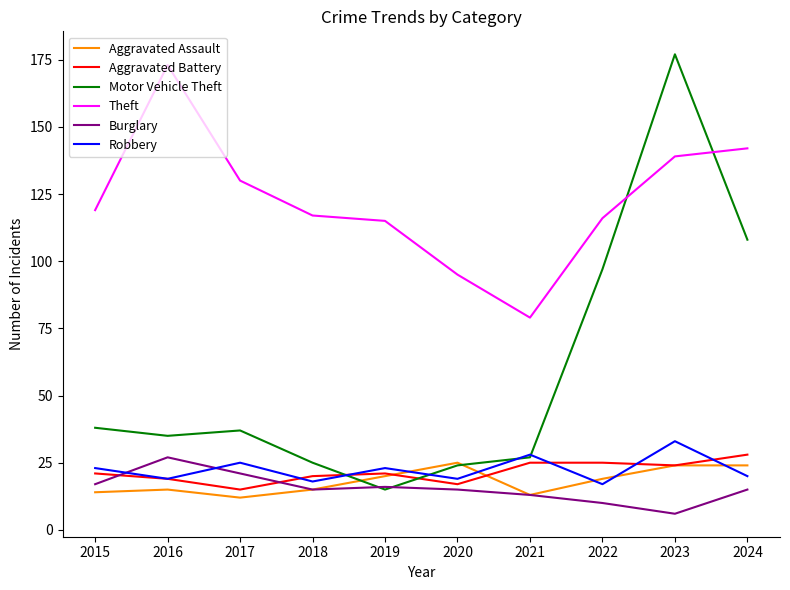

At how many categories does at least one series exceed 71?

10